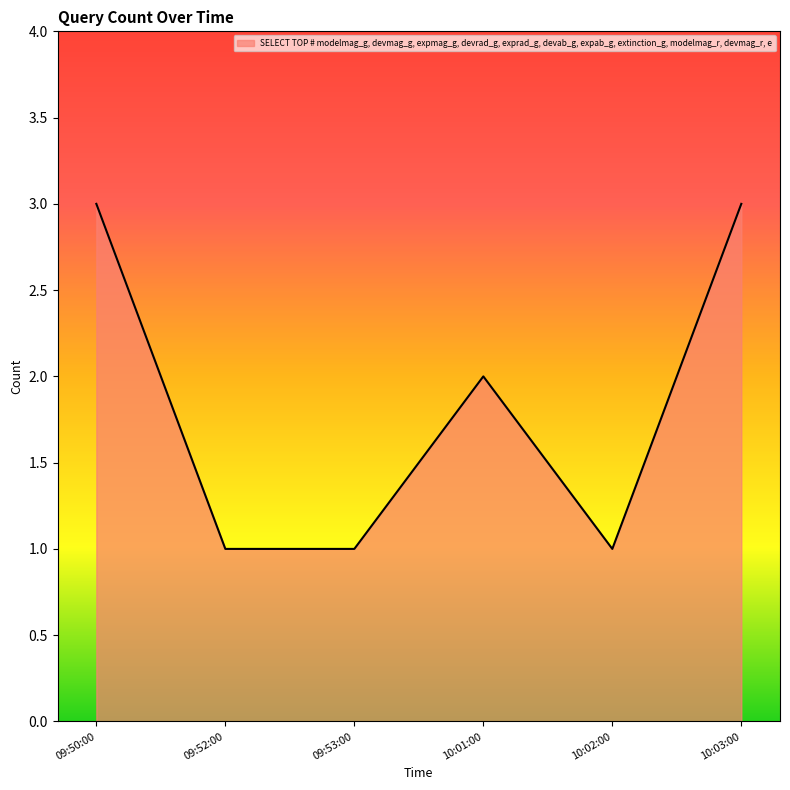

Reading left to right, extract all data points from this chart.

09:50:00=3	09:52:00=1	09:53:00=1	10:01:00=2	10:02:00=1	10:03:00=3